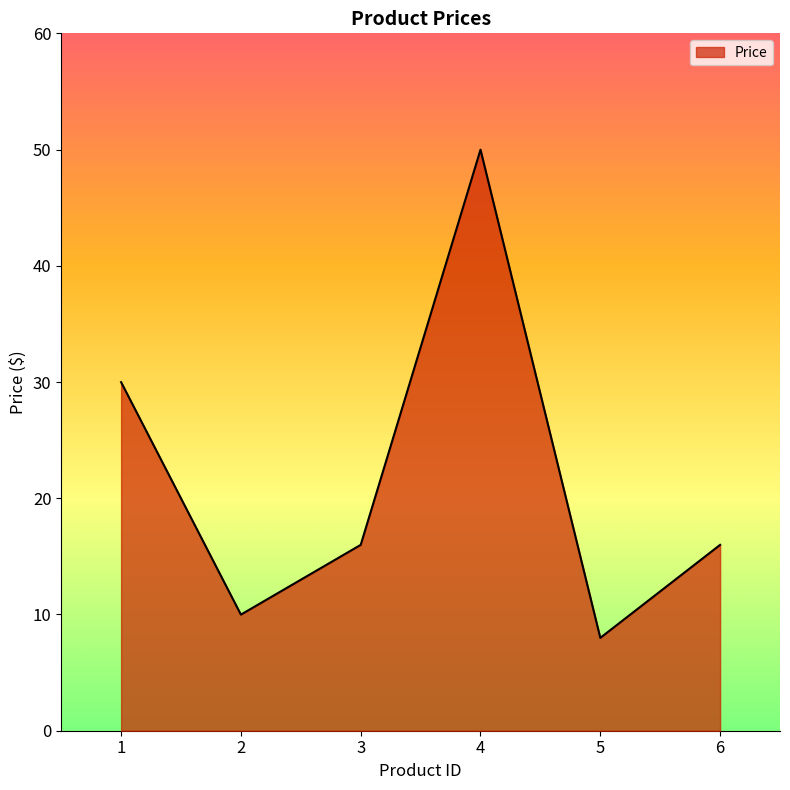

The value at 3 is 9.8. True or false?

False